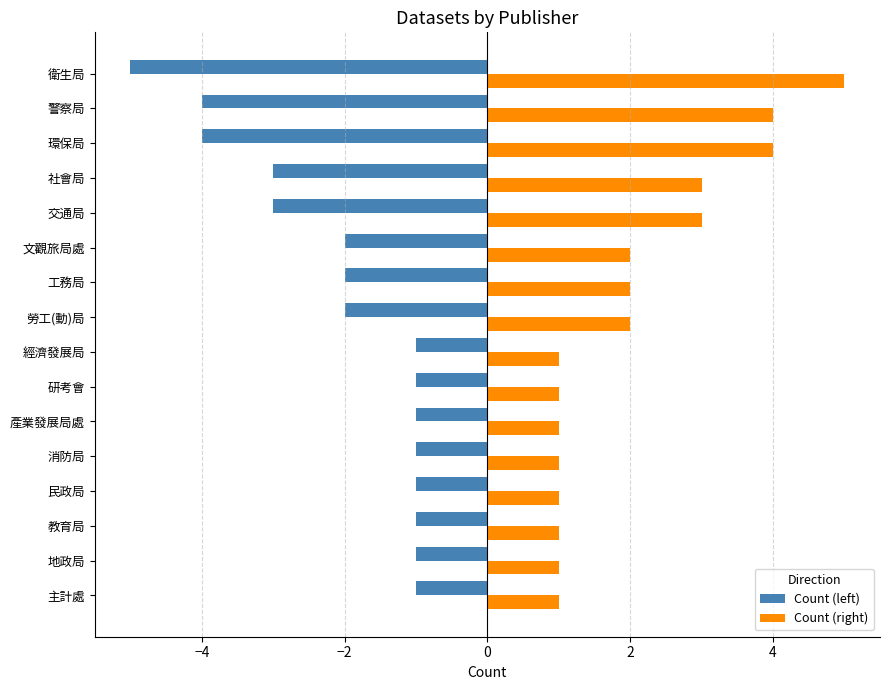

Is it true that Count (left) equals -1 at 文觀旅局處?

False